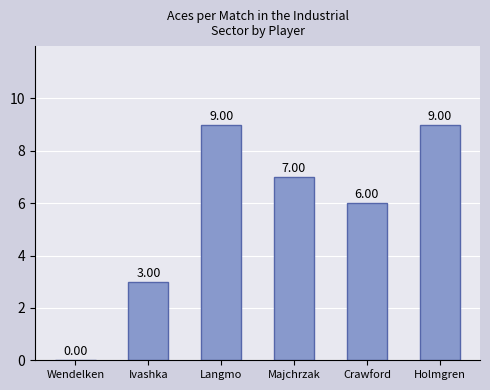

Read the value at Holmgren.

9